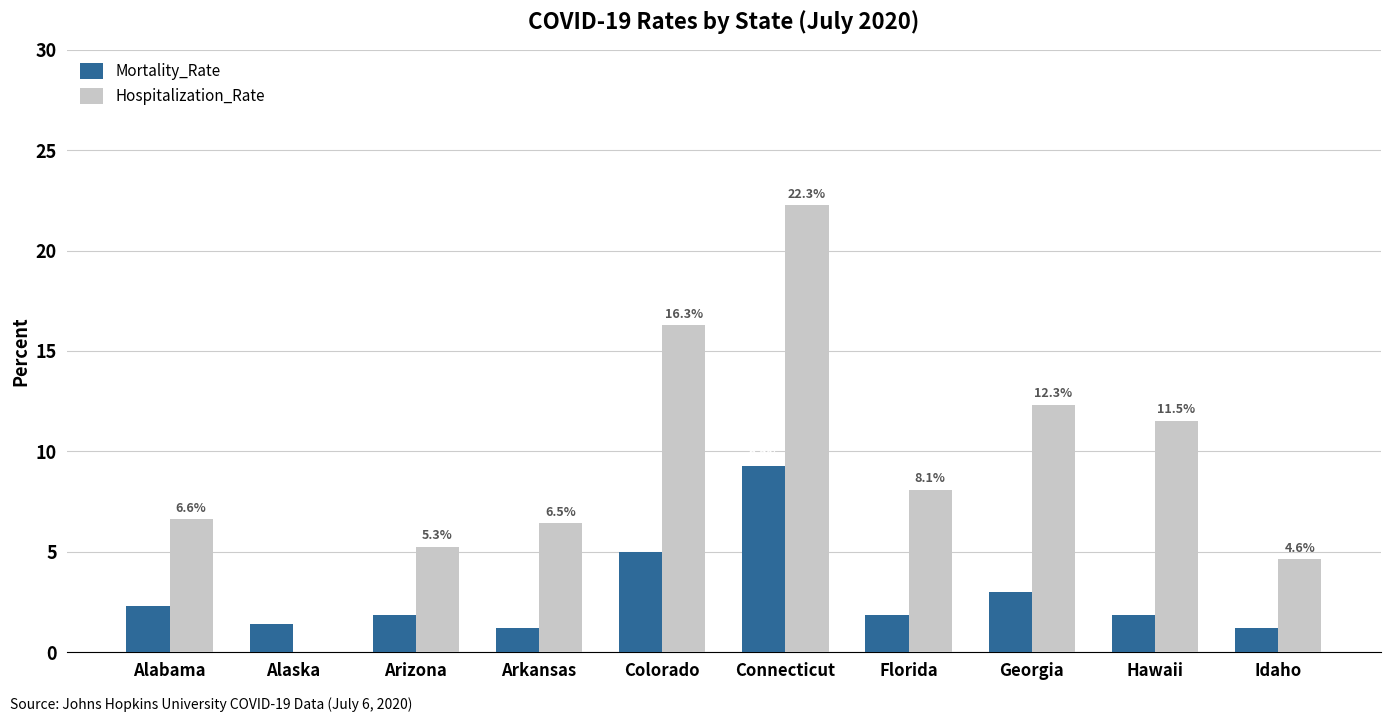

At which label is Hospitalization_Rate closest to 11?

Hawaii